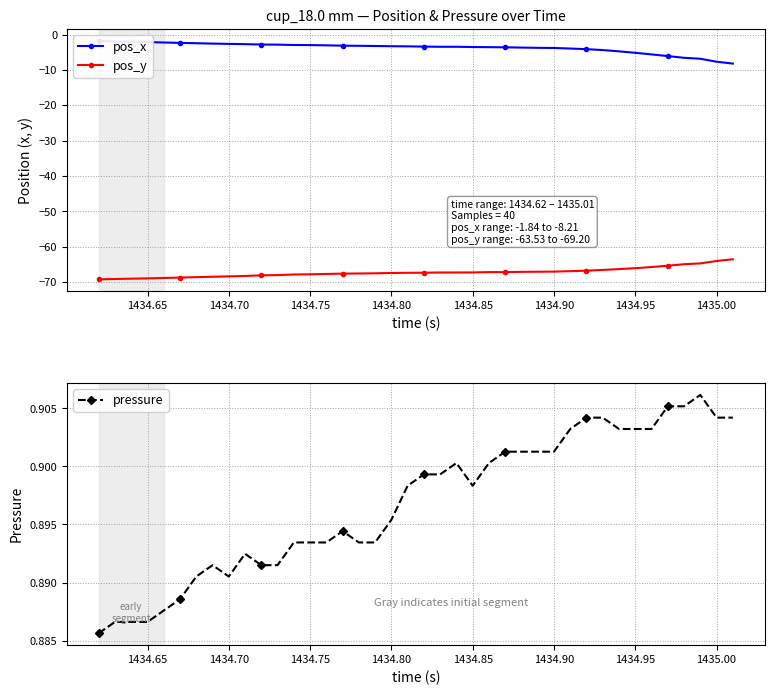

True or false: pressure has more than 1 points higher than both neighbors.

True